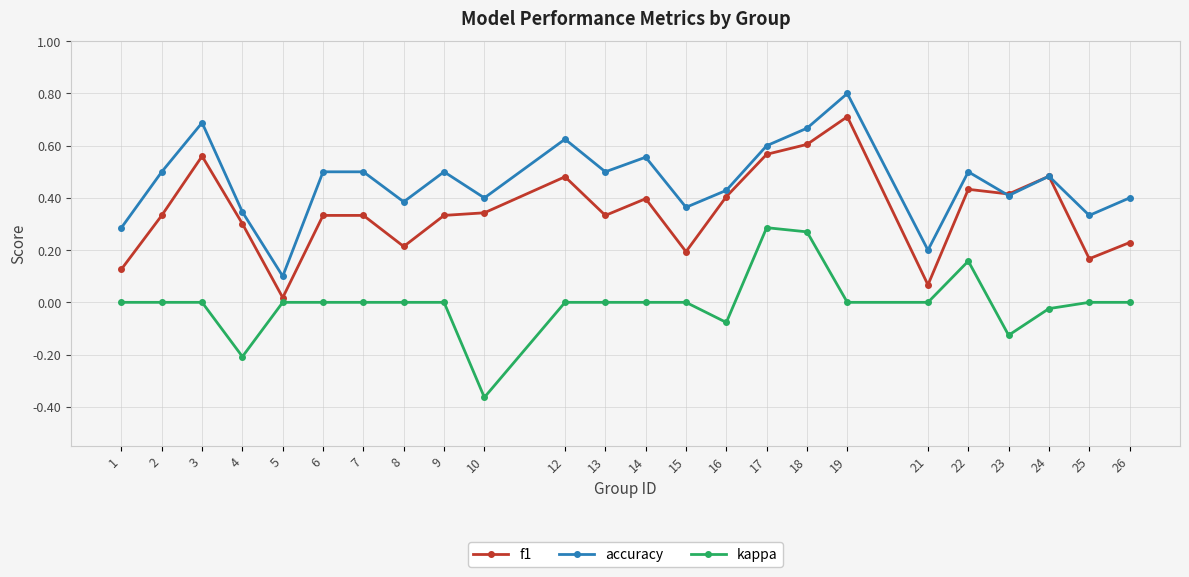

True or false: accuracy and kappa cross at least once.

False